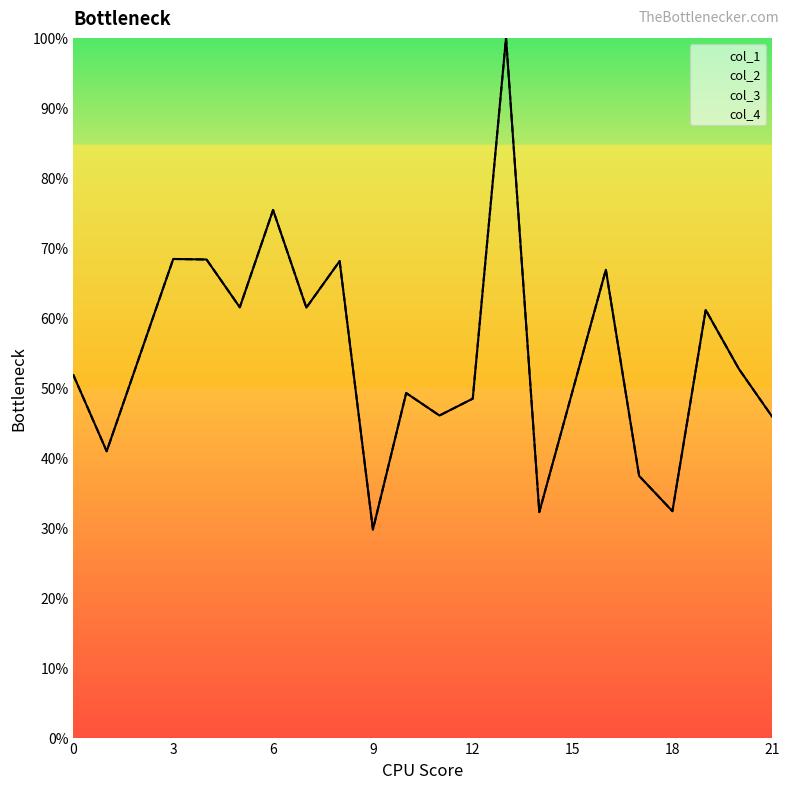

What is the total value across all series at 11?

0.9